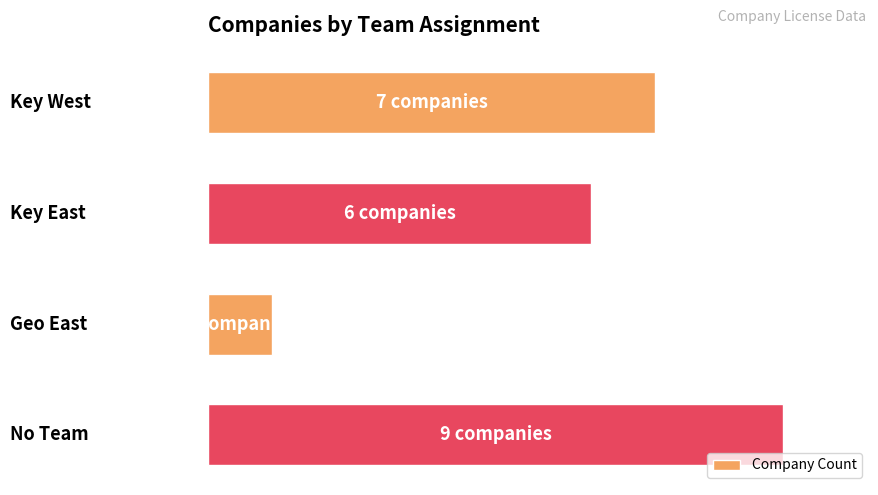

How many values are between 6 and 9?

3